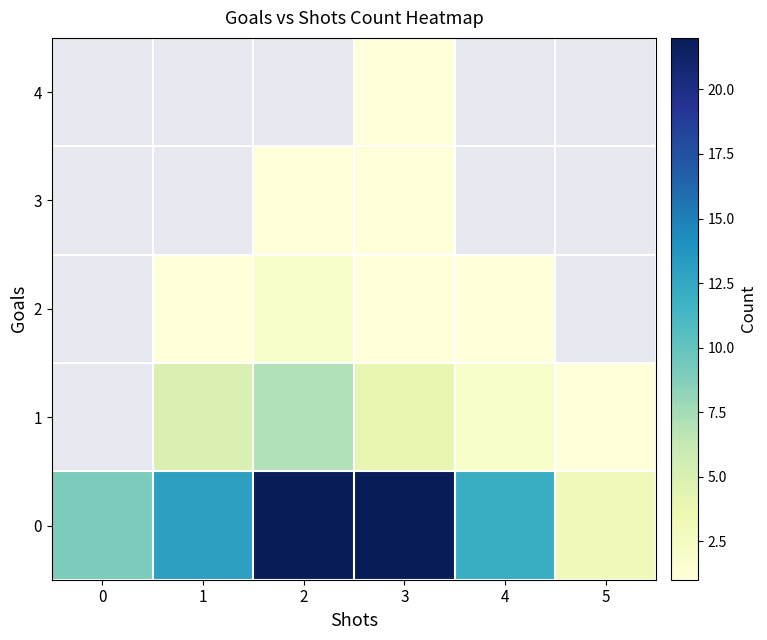

The 1 series shows 1.0 at 5. True or false?

True